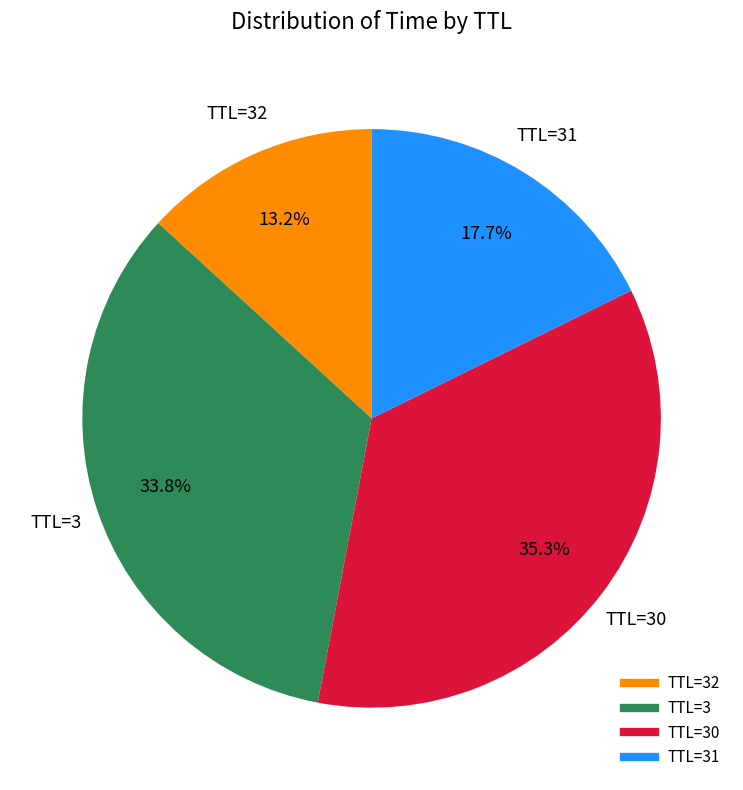

To the nearest percent, what is the difference between the largest and smallest slice percentages?

22%